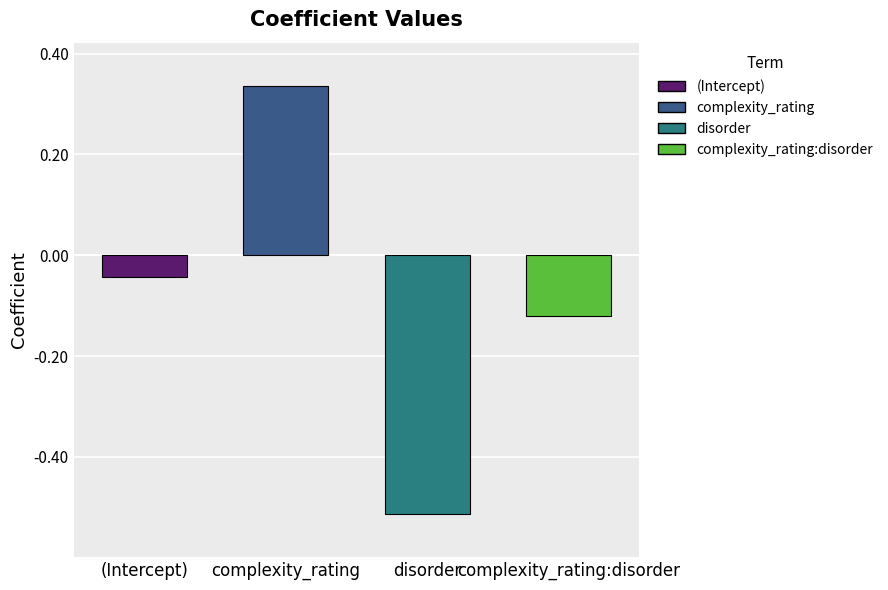

What is the sum of all values?

-0.3